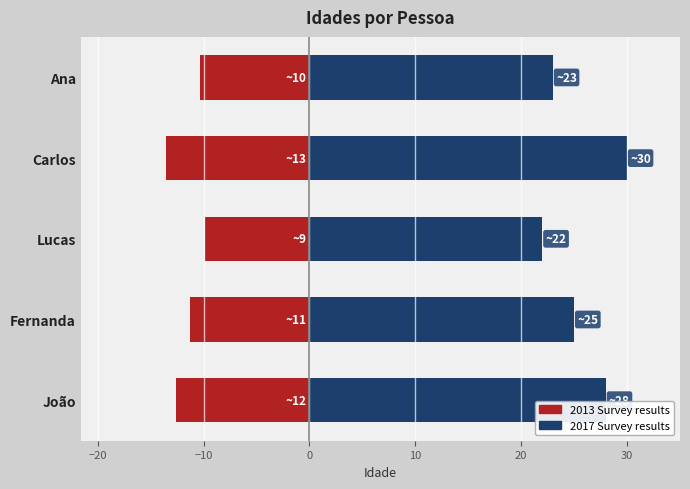

How many groups of bars are there?

5